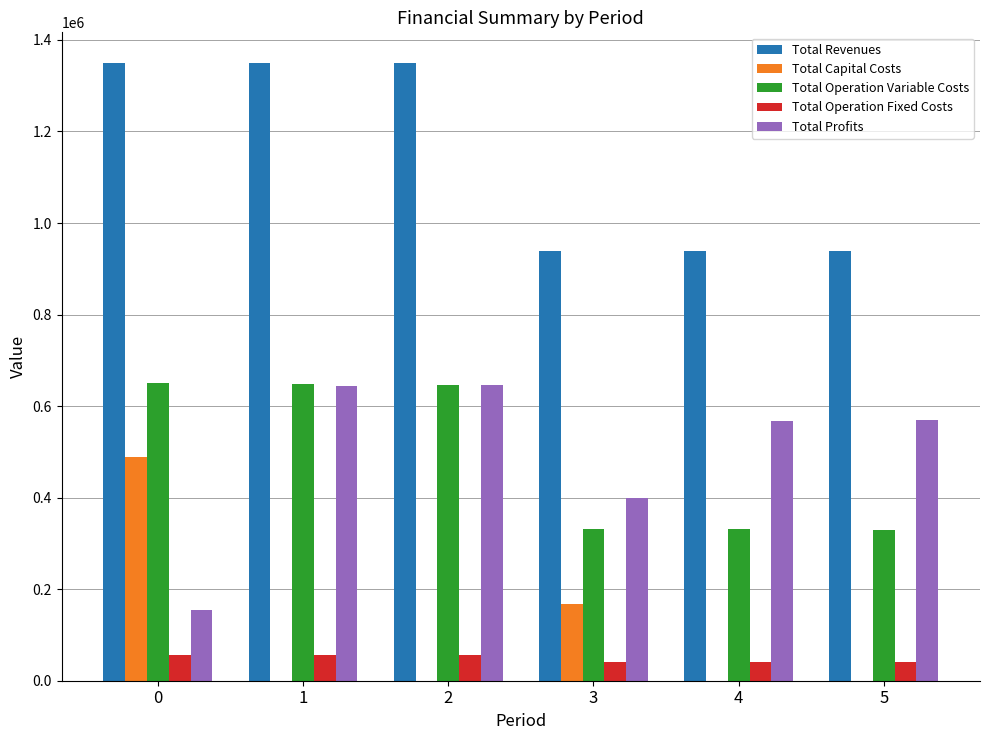

What is the greatest value displayed?

1349167.0